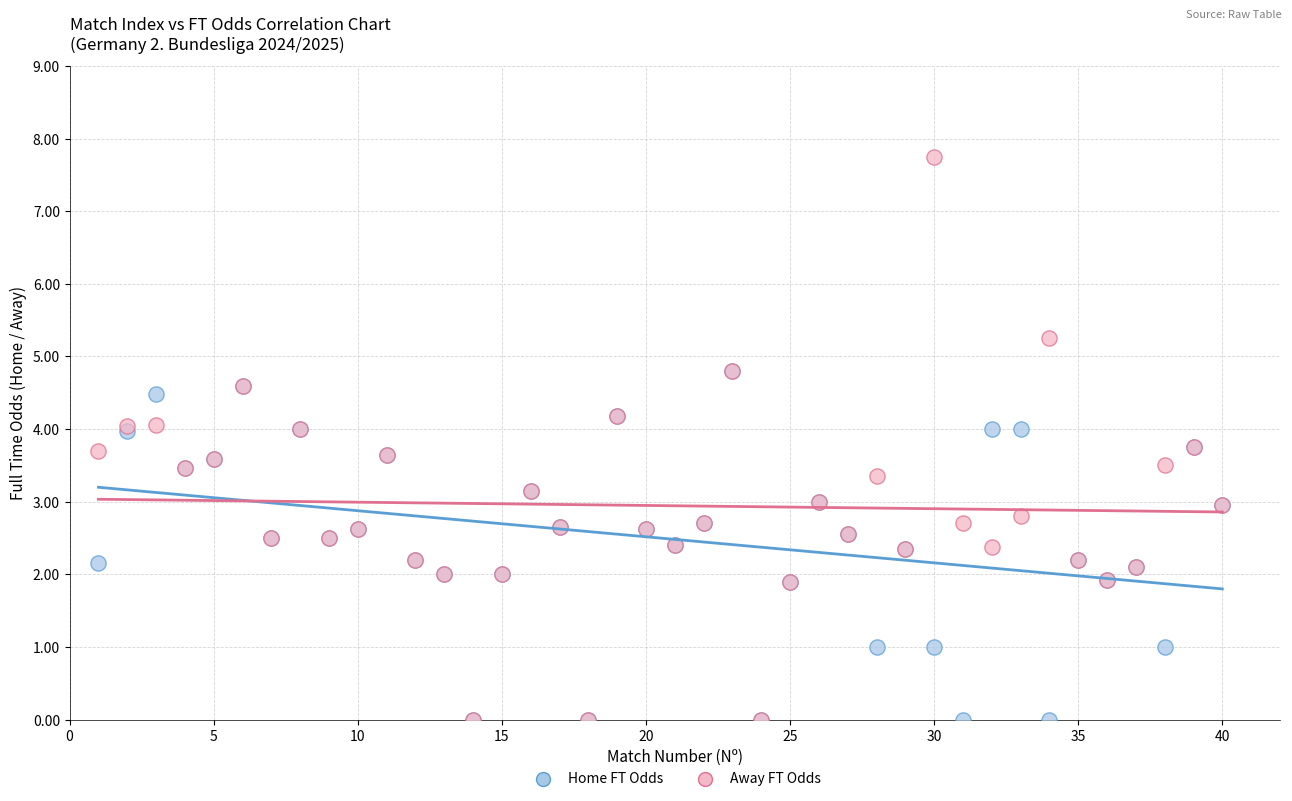

What are all the series names shown in the legend?

Home FT Odds, Away FT Odds